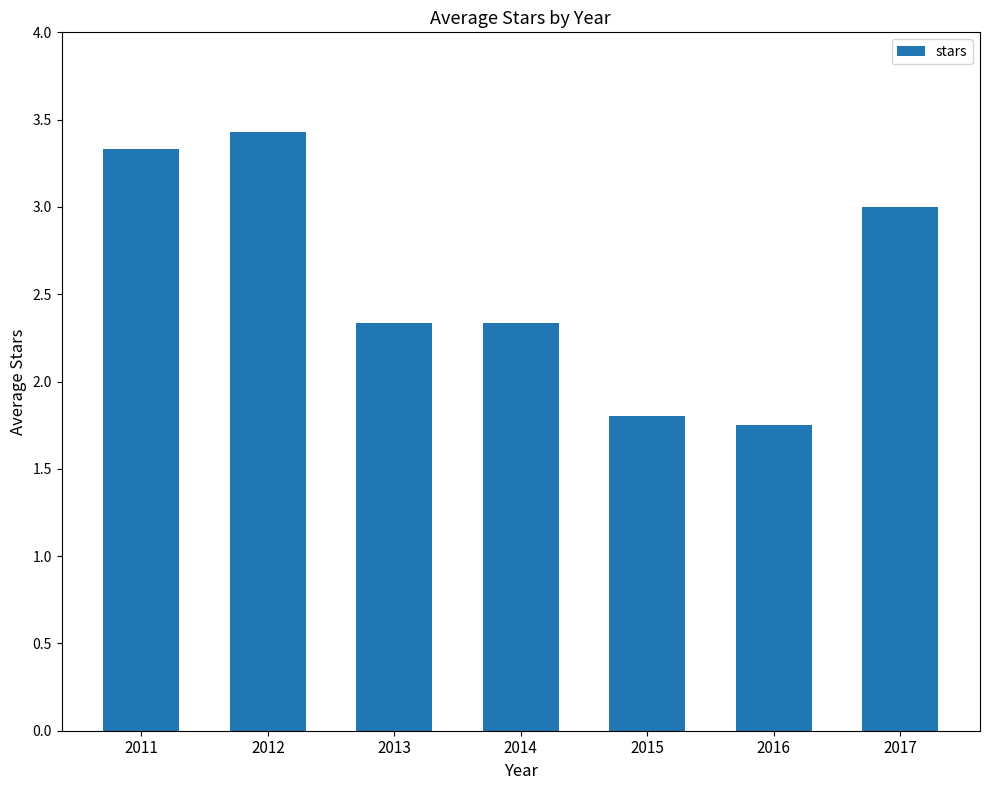

What is the value of the 4th bar from the left?

2.3